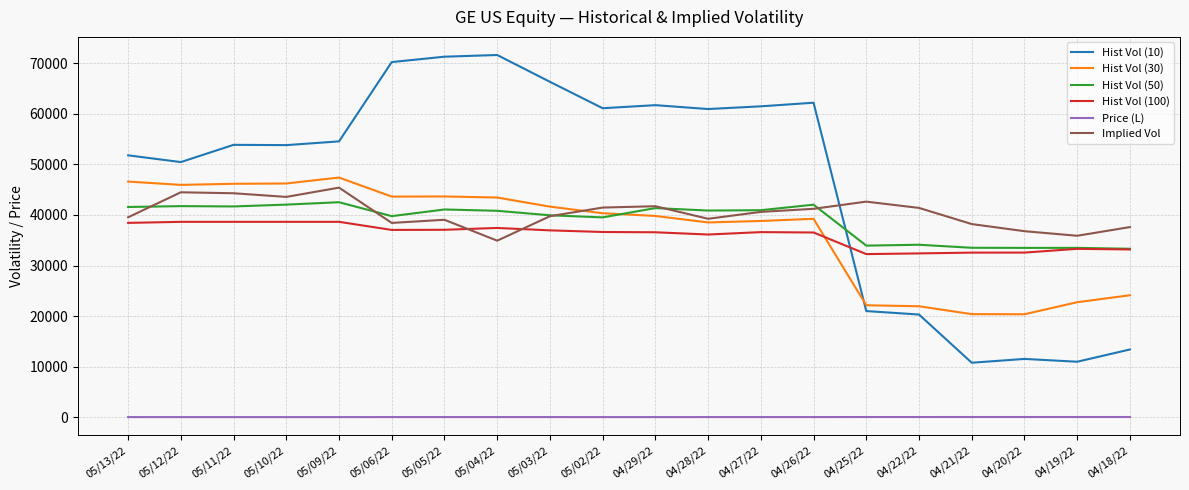

True or false: Price (L) and Implied Vol cross at least once.

False